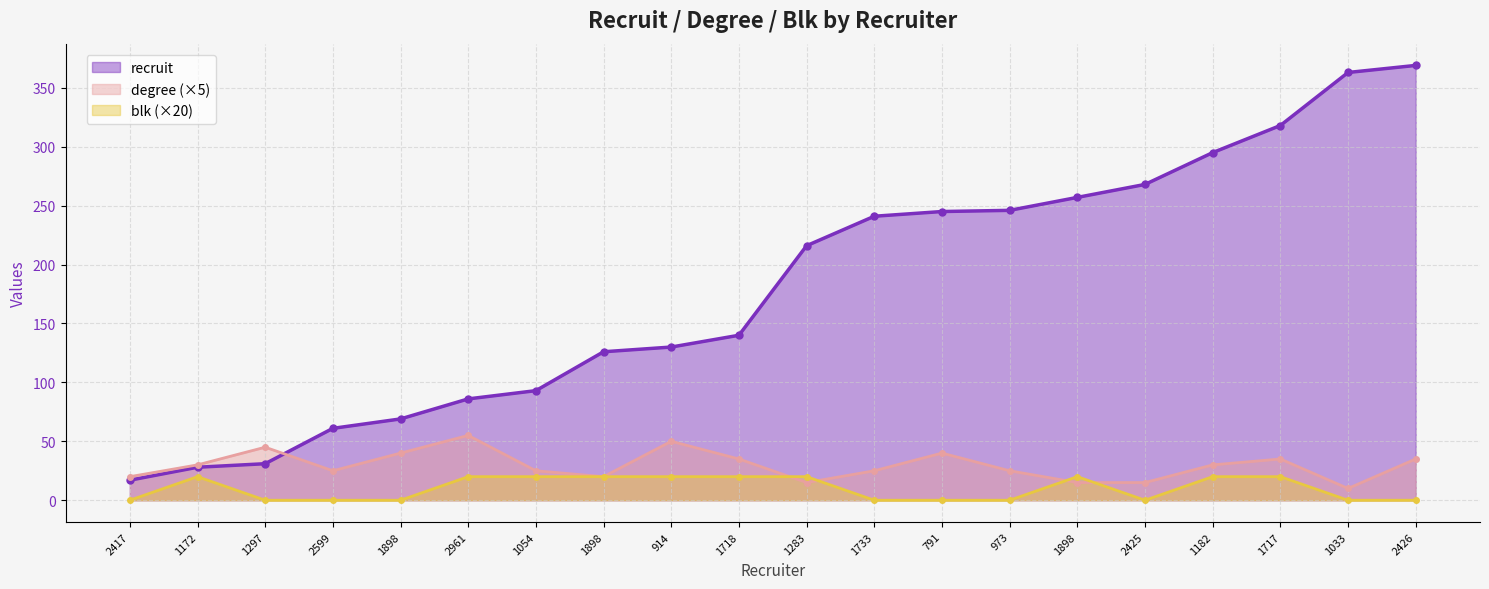

How many series are shown in this chart?

3